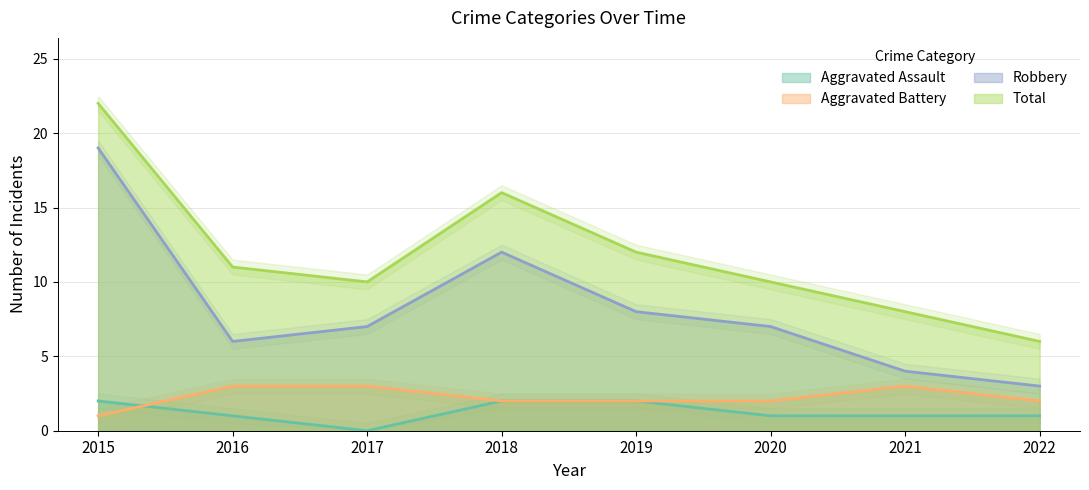

What is the difference between the highest and lowest values at 2018?

14